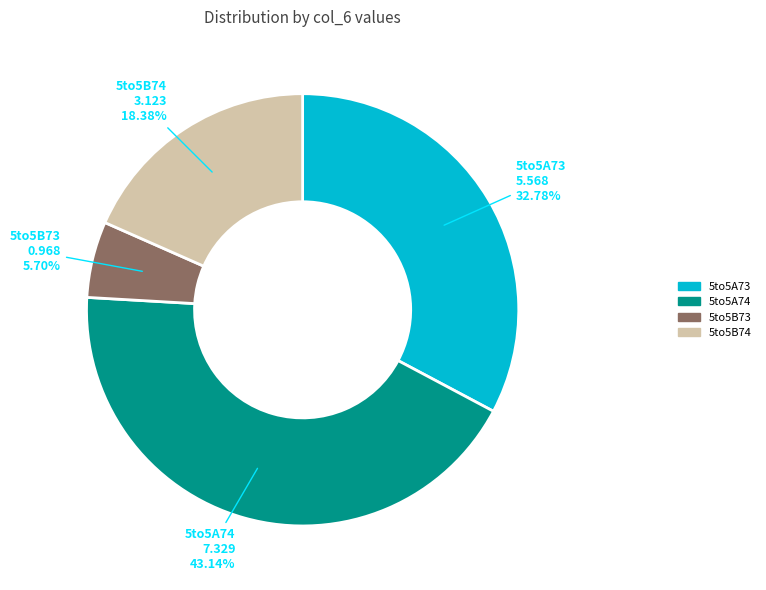

Count the number of slices in the pie.

4